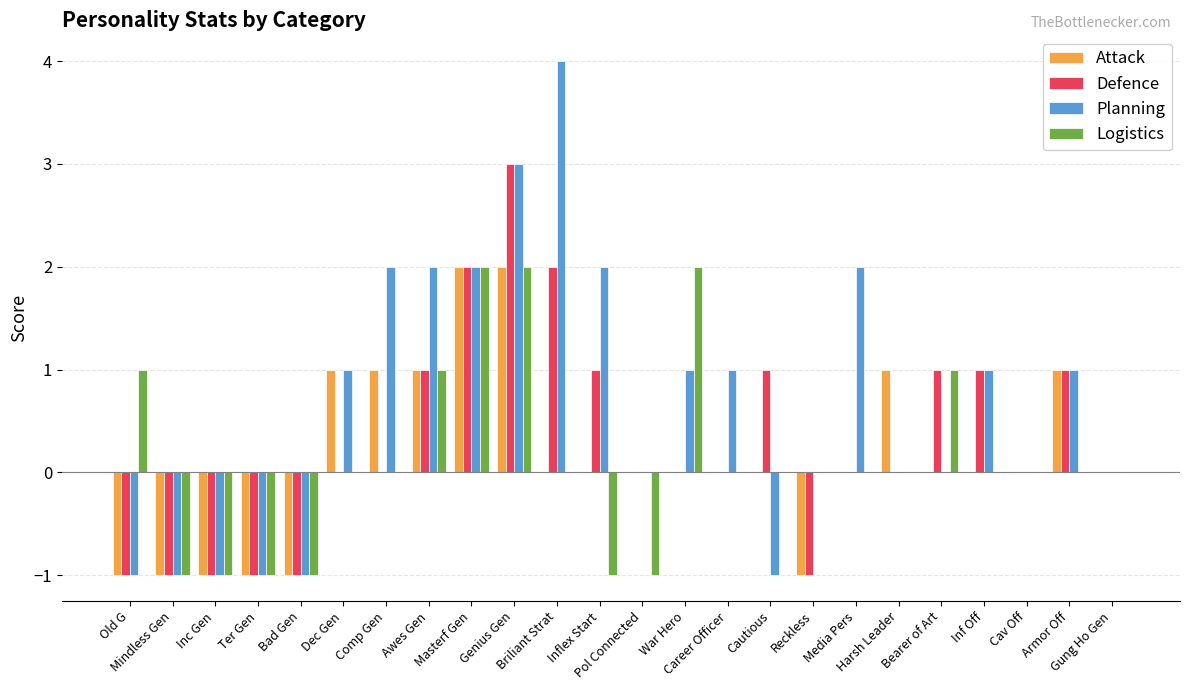

Which series has the largest total across all categories?

Planning